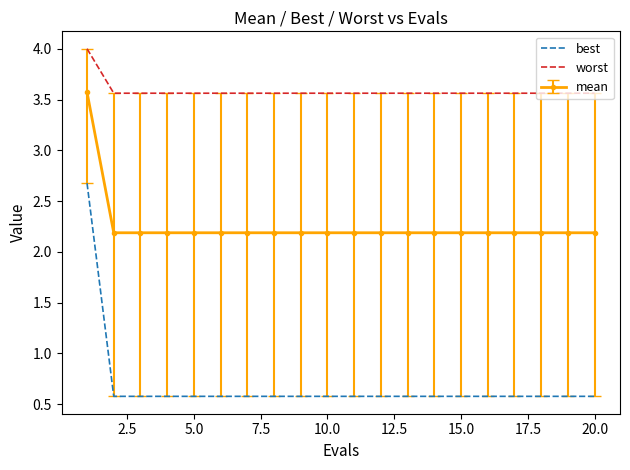

What is the minimum value shown in the chart?

0.6